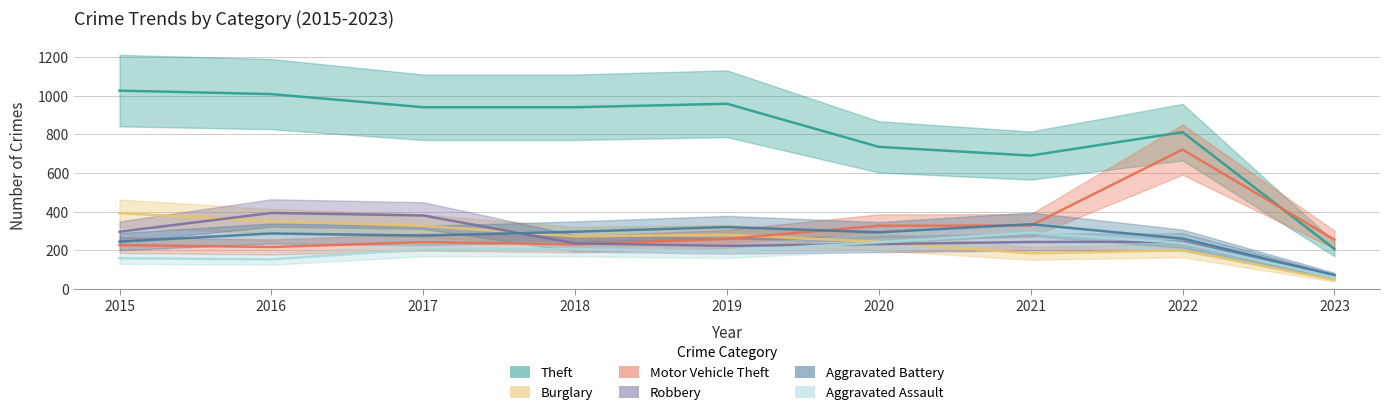

What is the average value of the Burglary series?

256